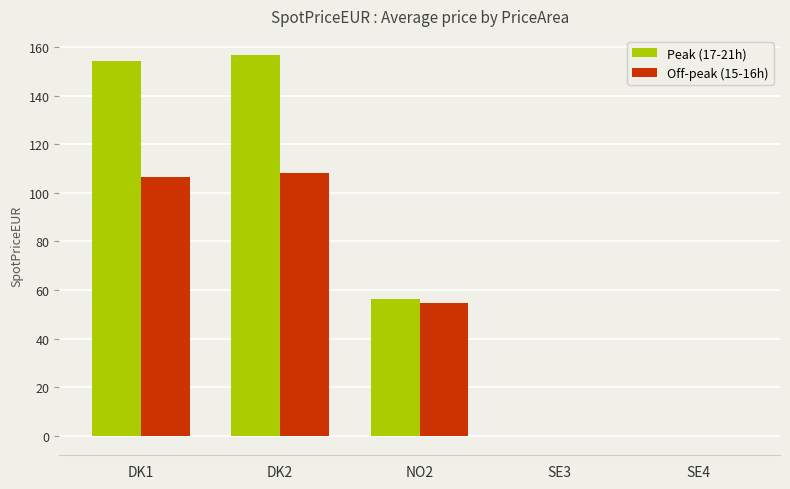

Which series changed the most between DK2 and NO2?

Peak (17-21h)